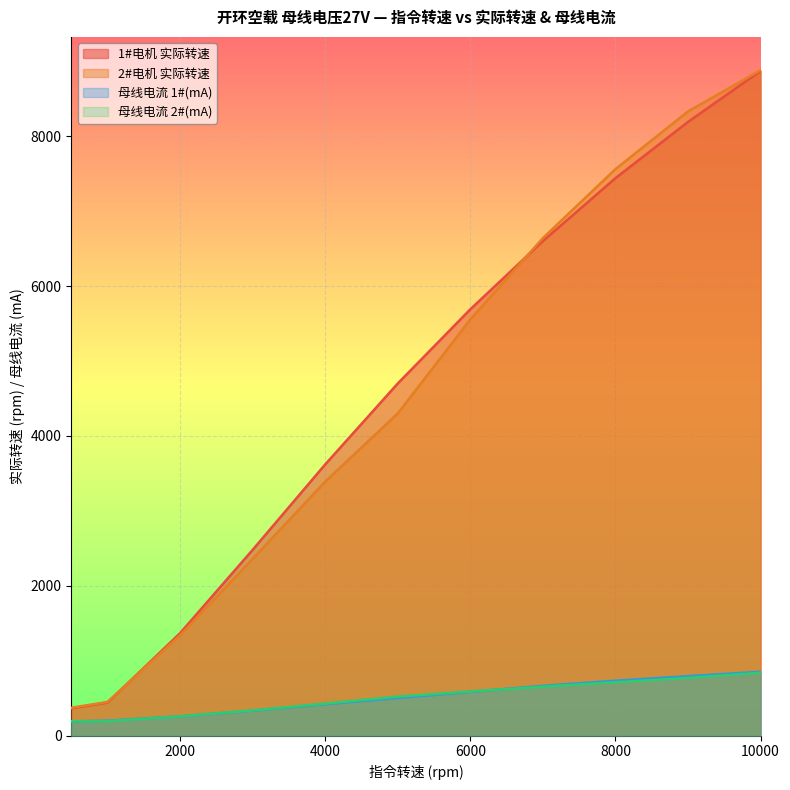

How many data points in 母线电流 1#(mA) are less than 503?

5